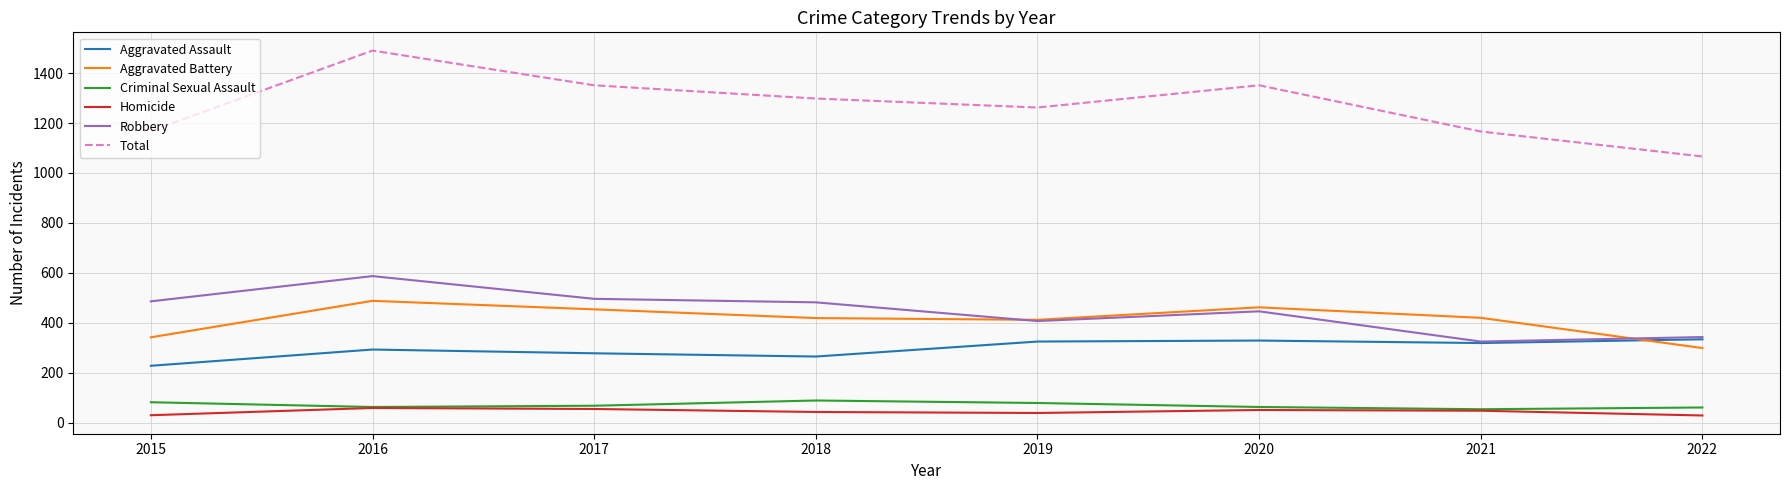

At which category is the sum across all series the highest?

2016